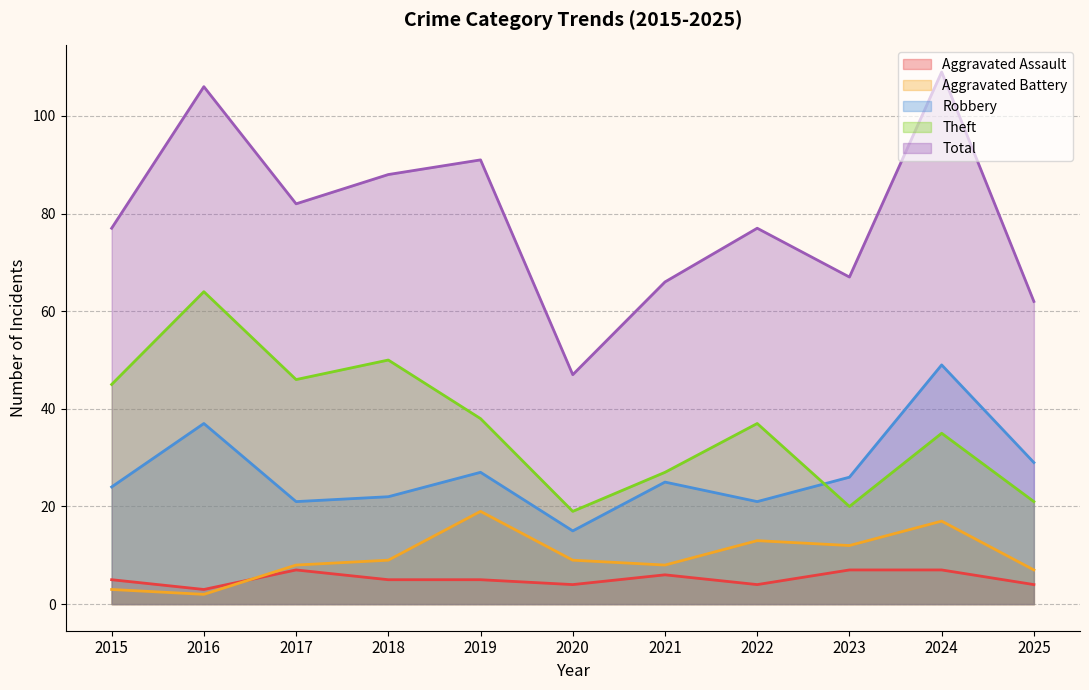

Which label corresponds to the largest value in the chart?

2024